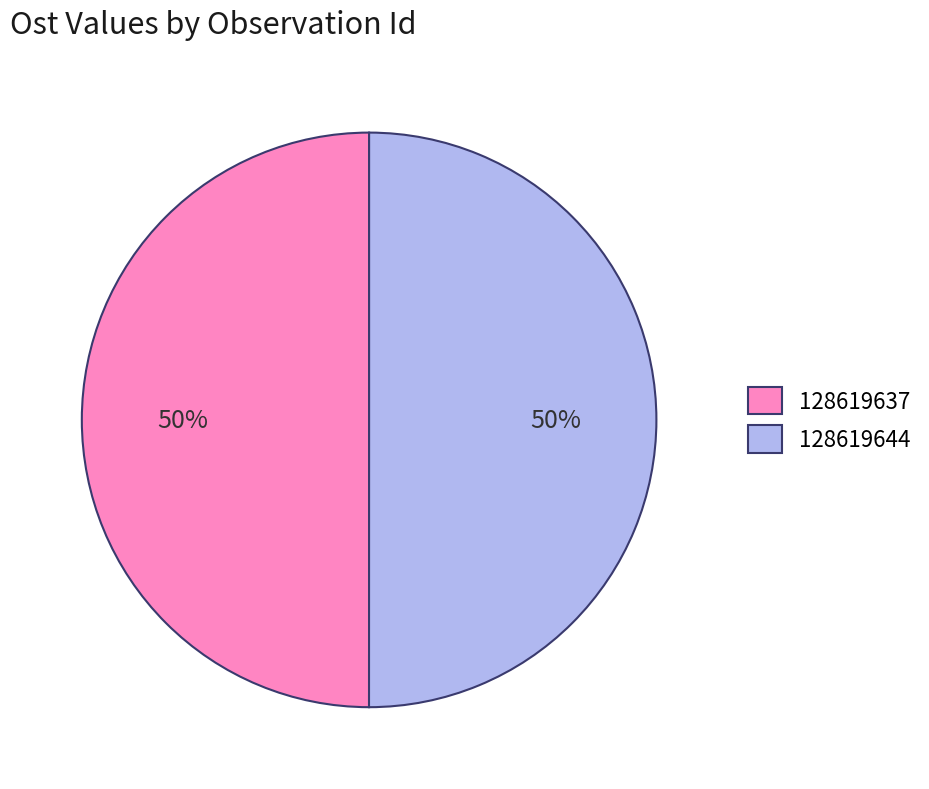

Combined, do 128619637 and 128619644 account for over 50%?

Yes